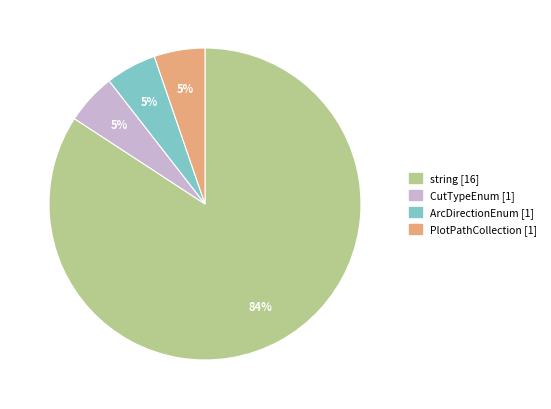

Count the number of slices in the pie.

4